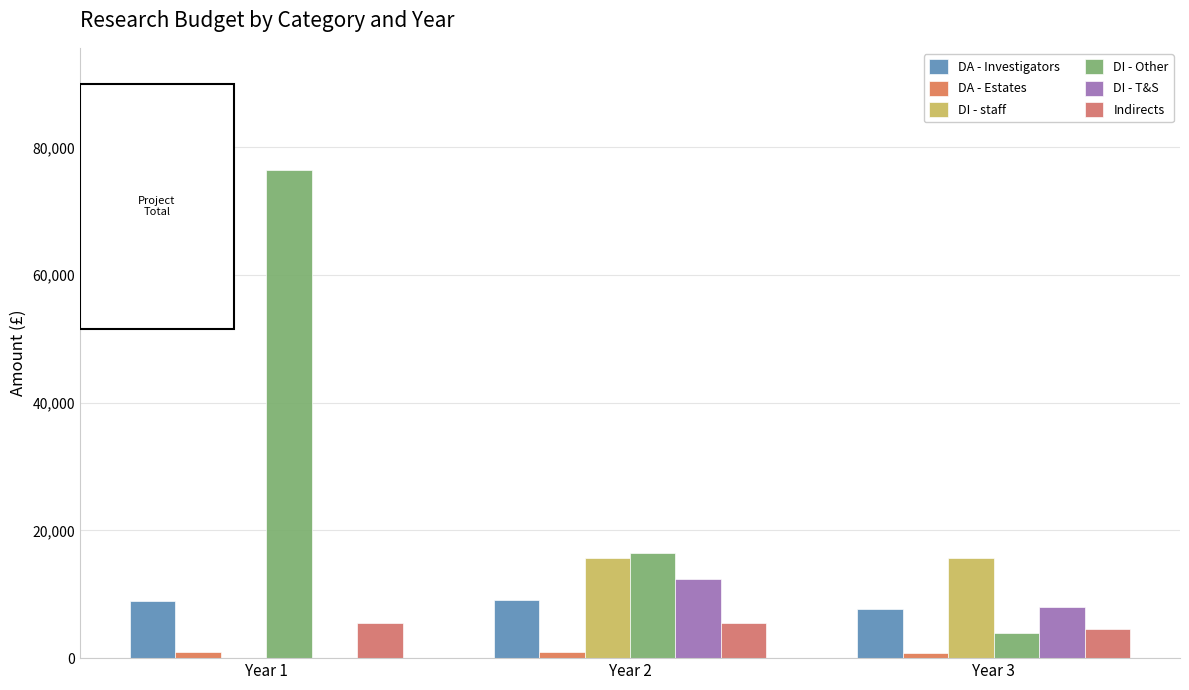

Between Year 3 and Year 1, which is larger?

Year 1